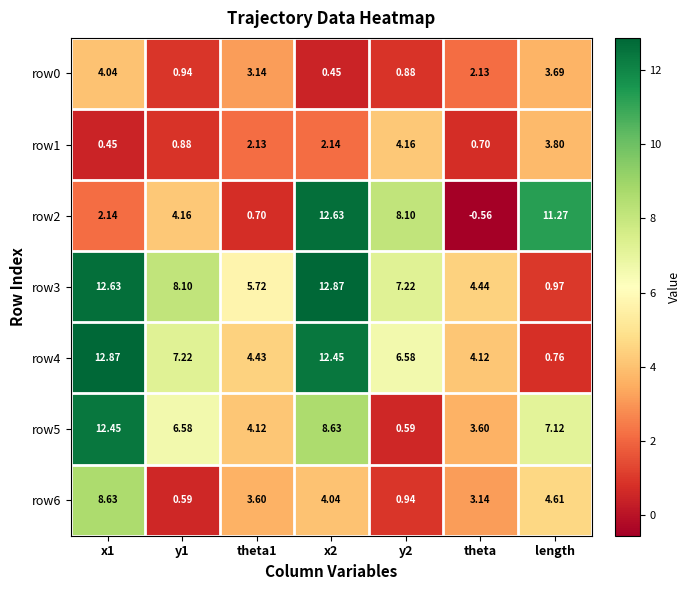

Is the value of row0 at x1 greater than the value of row5 at y2?

Yes